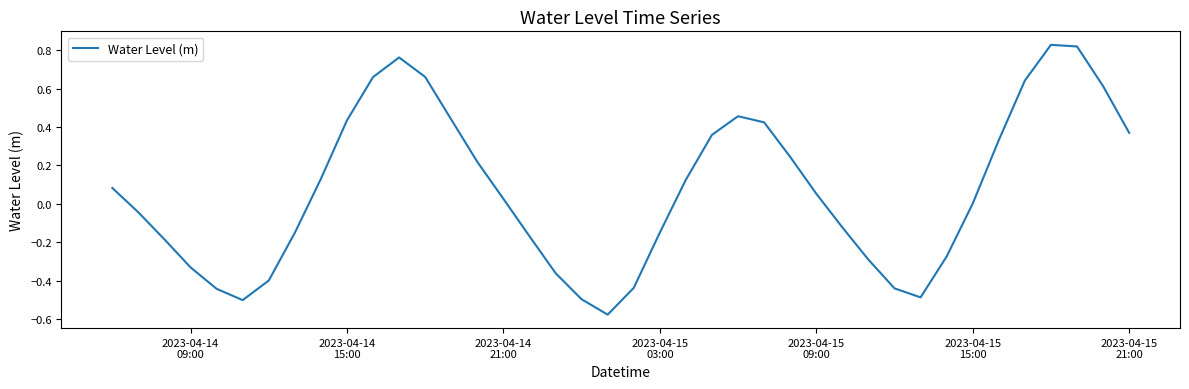

What is the difference between the maximum and minimum values?

1.4